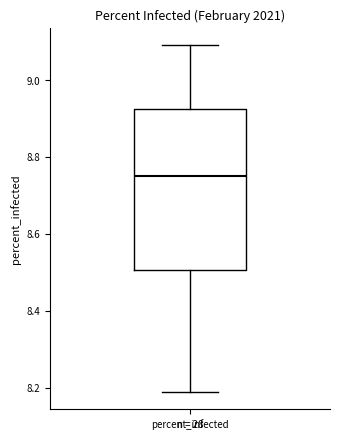

Where is the upper edge of the box for percent_infected on the y-axis? The values are not printed on the chart, so give them approximately, as read against the axis.

8.92